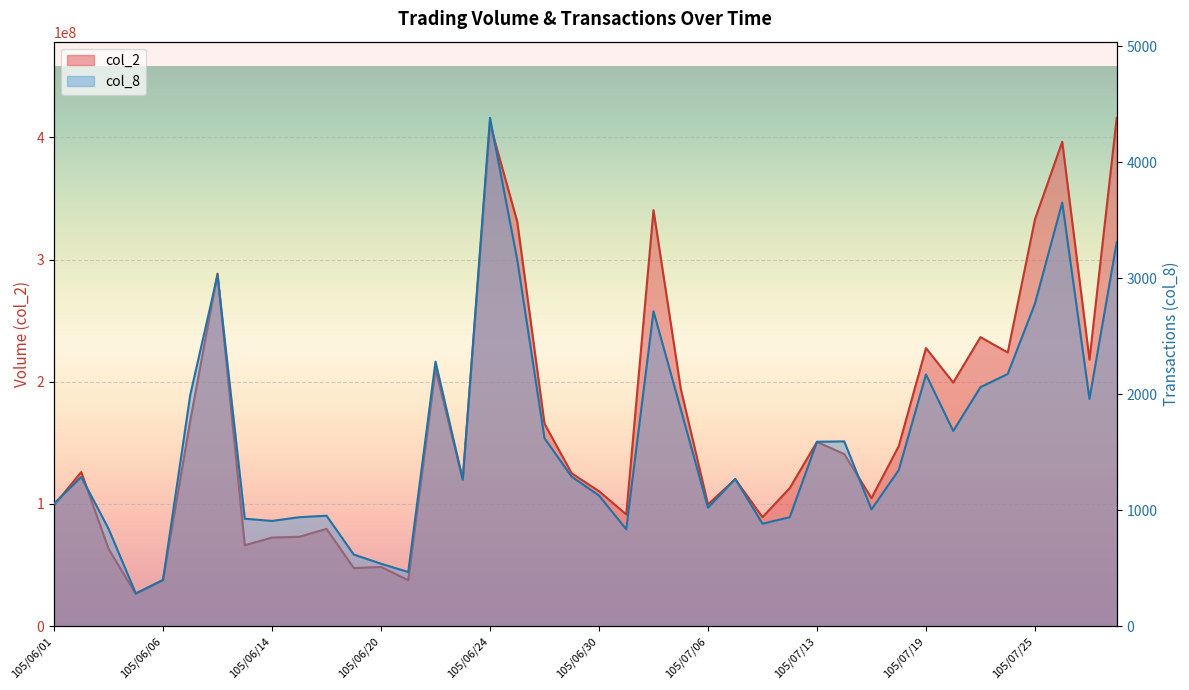

What is the difference between the maximum and minimum values in the col_2 series?

389689225